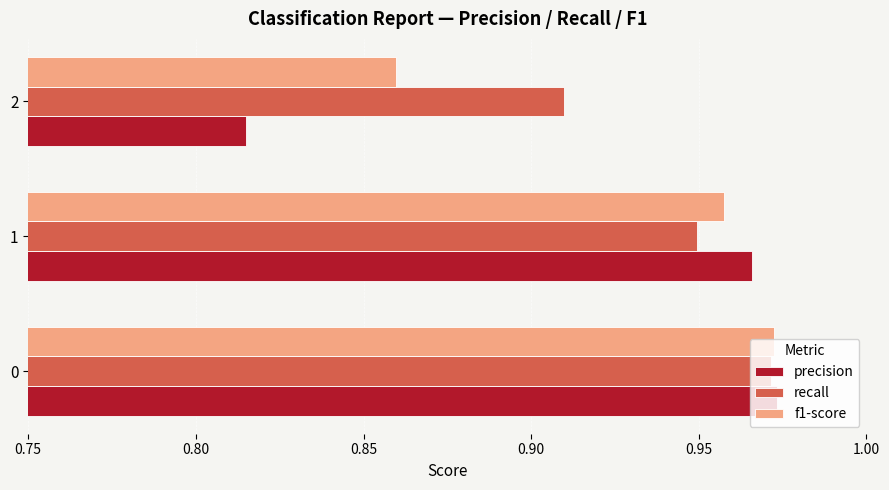

What is the sum of the precision values at 0 and 1?

1.9